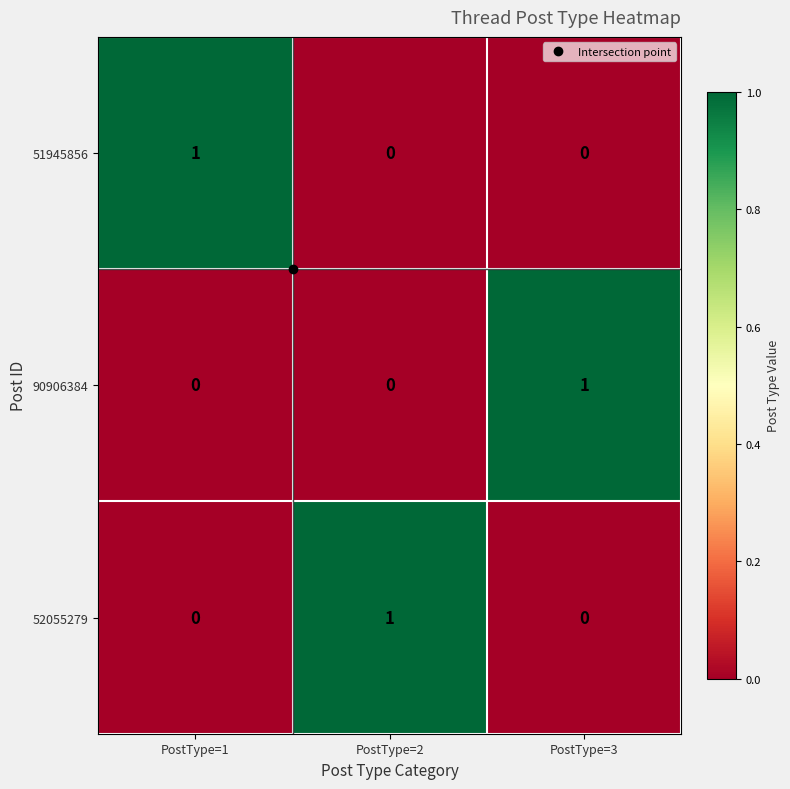

How many 90906384 values are between 0 and 1?

3